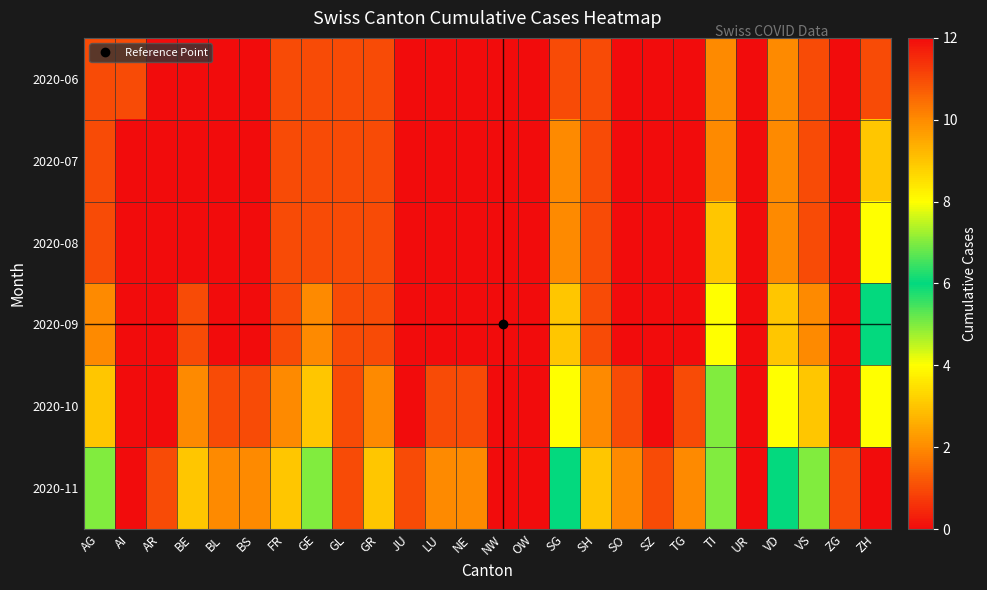

Reading left to right, list all the values displayed in this chart.

2020-06: AG=1	AI=1	AR=0	BE=0	BL=0	BS=0	FR=1	GE=1	GL=1	GR=1	JU=0	LU=0	NE=0	NW=0	OW=0	SG=1	SH=1	SO=0	SZ=0	TG=0	TI=2	UR=0	VD=2	VS=1	ZG=0	ZH=1
2020-07: AG=1	AI=0	AR=0	BE=0	BL=0	BS=0	FR=1	GE=1	GL=1	GR=1	JU=0	LU=0	NE=0	NW=0	OW=0	SG=2	SH=1	SO=0	SZ=0	TG=0	TI=2	UR=0	VD=2	VS=1	ZG=0	ZH=3
2020-08: AG=1	AI=0	AR=0	BE=0	BL=0	BS=0	FR=1	GE=1	GL=1	GR=1	JU=0	LU=0	NE=0	NW=0	OW=0	SG=2	SH=1	SO=0	SZ=0	TG=0	TI=3	UR=0	VD=2	VS=1	ZG=0	ZH=4
2020-09: AG=2	AI=0	AR=0	BE=1	BL=0	BS=0	FR=1	GE=2	GL=1	GR=1	JU=0	LU=0	NE=0	NW=0	OW=0	SG=3	SH=1	SO=0	SZ=0	TG=0	TI=4	UR=0	VD=3	VS=2	ZG=0	ZH=6
2020-10: AG=3	AI=0	AR=0	BE=2	BL=1	BS=1	FR=2	GE=3	GL=1	GR=2	JU=0	LU=1	NE=1	NW=0	OW=0	SG=4	SH=2	SO=1	SZ=0	TG=1	TI=5	UR=0	VD=4	VS=3	ZG=0	ZH=8
2020-11: AG=5	AI=0	AR=1	BE=3	BL=2	BS=2	FR=3	GE=5	GL=1	GR=3	JU=1	LU=2	NE=2	NW=0	OW=0	SG=6	SH=3	SO=2	SZ=1	TG=2	TI=7	UR=0	VD=6	VS=5	ZG=1	ZH=12